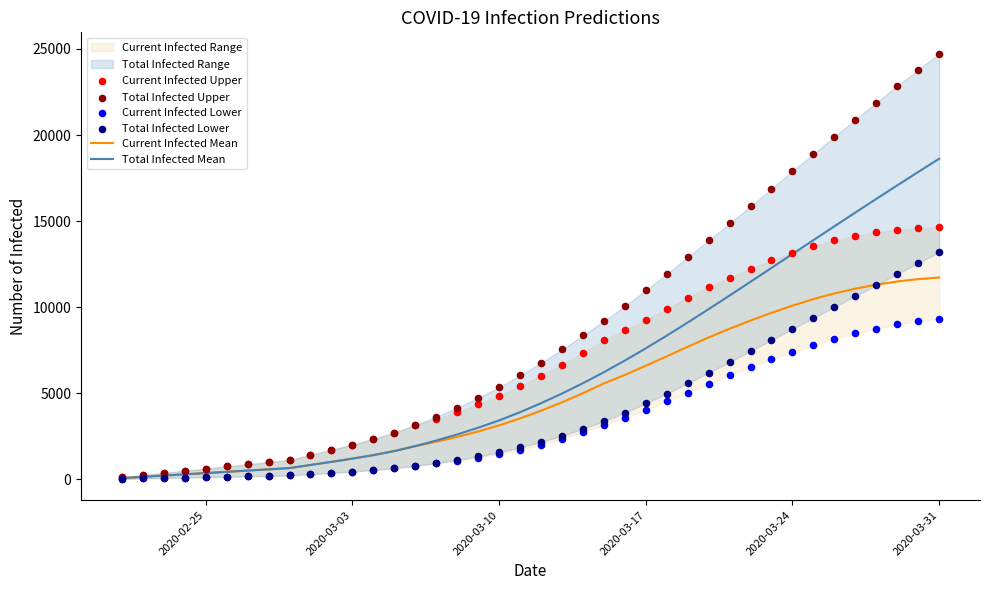

What is the highest value of the Current Infected Mean series?

11723